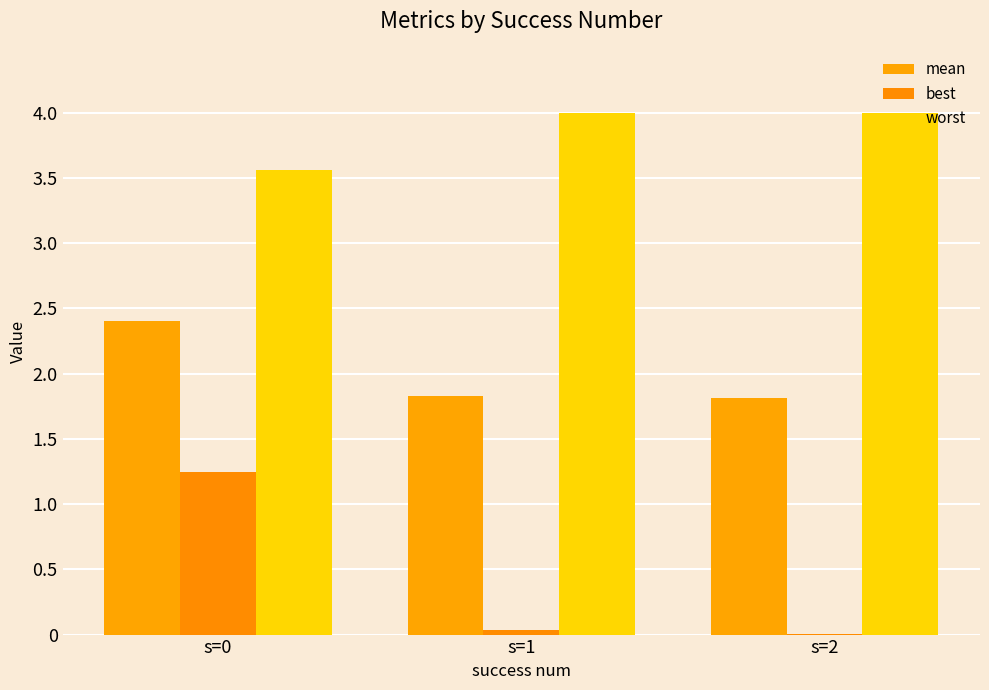

True or false: mean has a value of 0.5 at s=2.

False